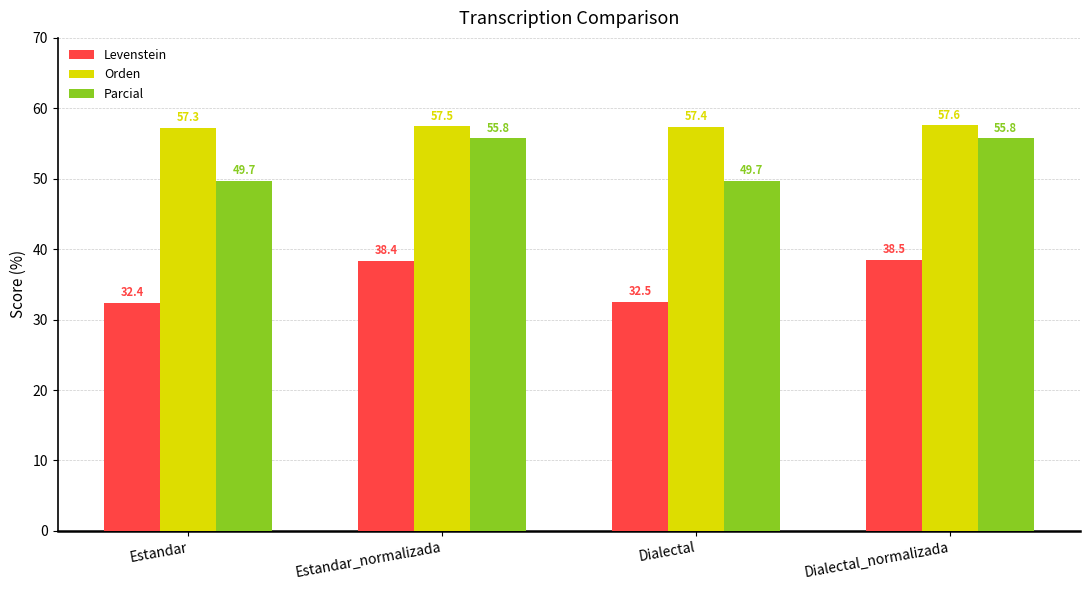

Which series changed the most between Estandar_normalizada and Dialectal?

Parcial